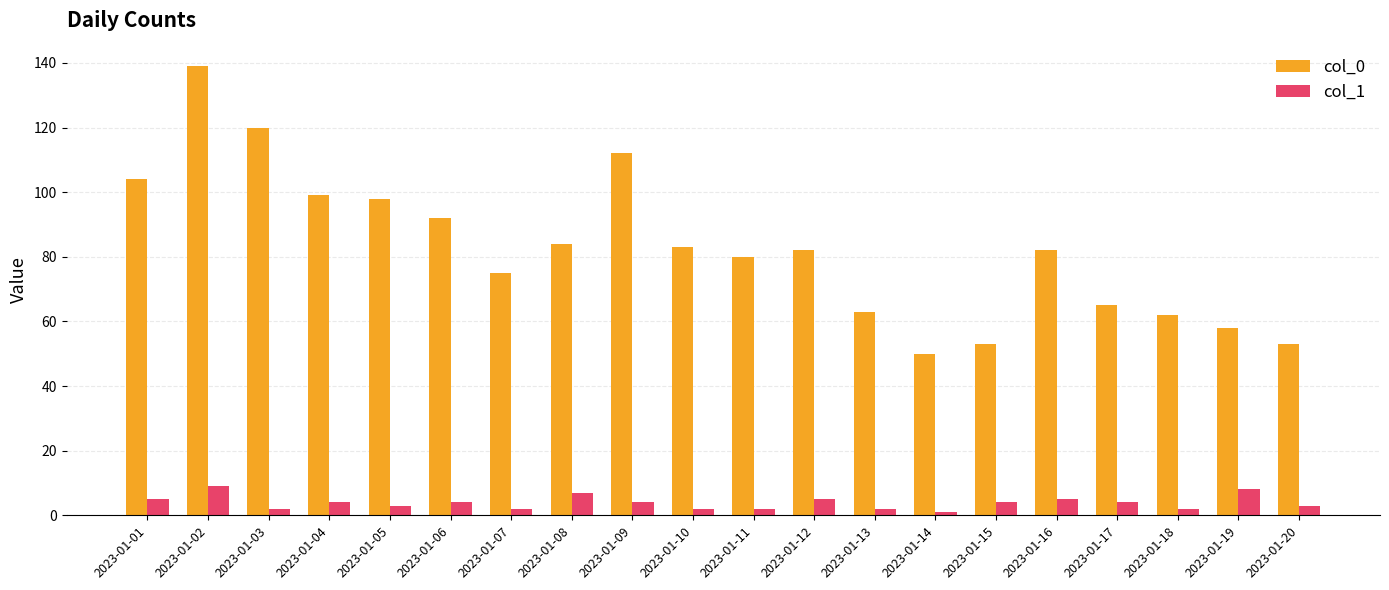

Rank the series at 2023-01-07 from lowest to highest value.

col_1, col_0